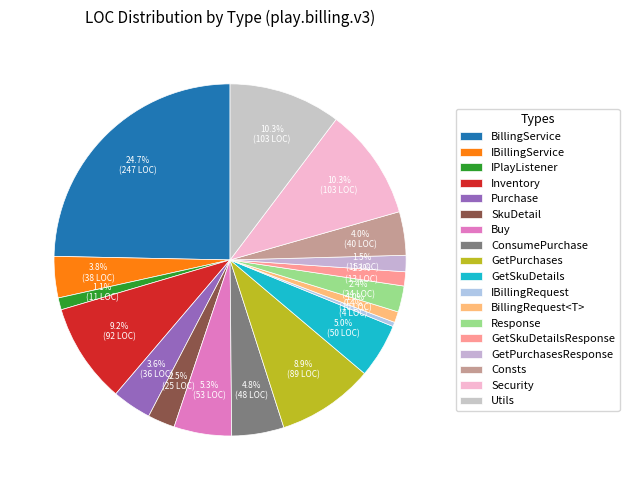

Does any single category account for the majority?

No